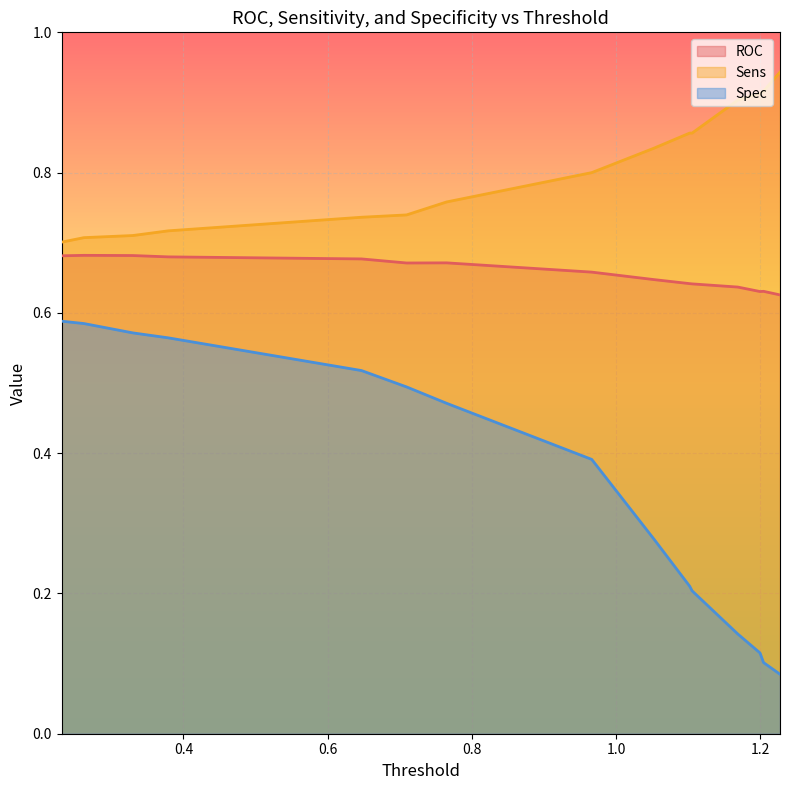

Reading left to right, transcribe all the data shown in this chart.

ROC: 0.7	0.7	0.7	0.7	0.7	0.7	0.7	0.7	0.6	0.6	0.6	0.6	0.6	0.6	0.6
Sens: 0.7	0.7	0.7	0.7	0.7	0.7	0.8	0.8	0.8	0.9	0.9	0.9	0.9	0.9	0.9
Spec: 0.6	0.6	0.6	0.6	0.5	0.5	0.5	0.4	0.3	0.2	0.2	0.1	0.1	0.1	0.1